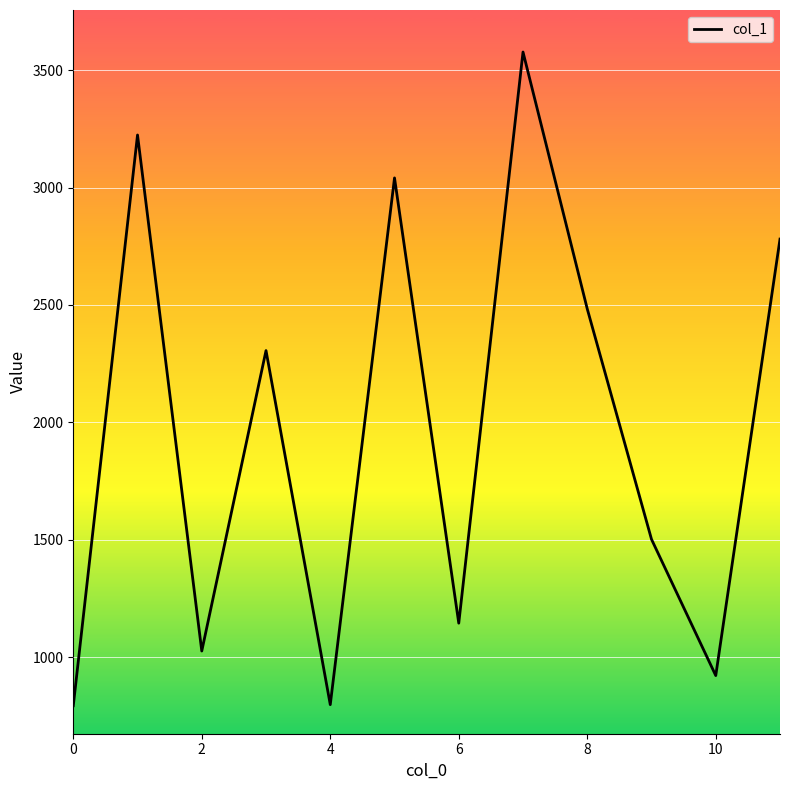

What is the maximum value shown in the chart?

3576.7